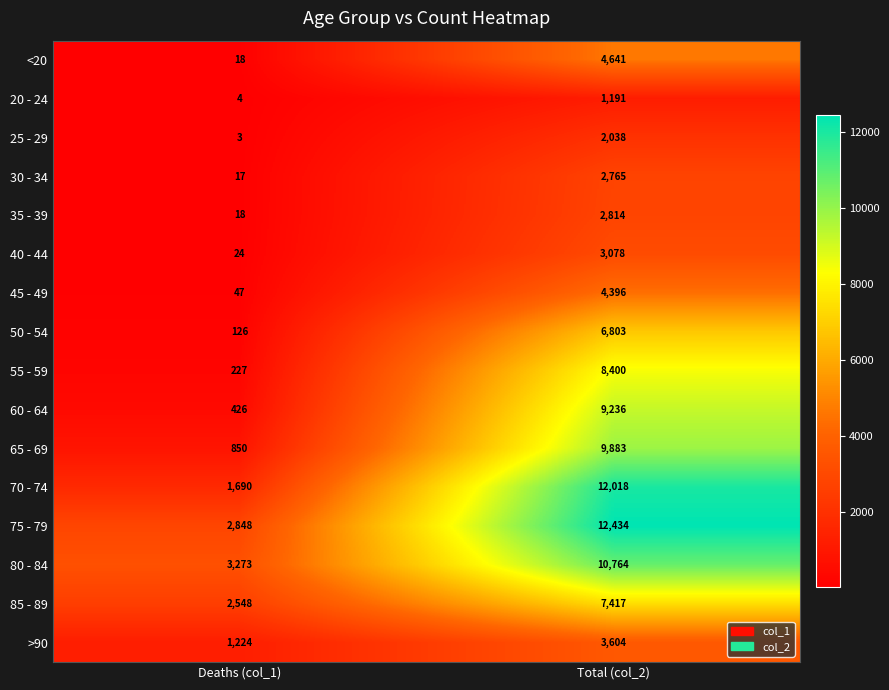

What is the average value of the 60 - 64 series?

4831